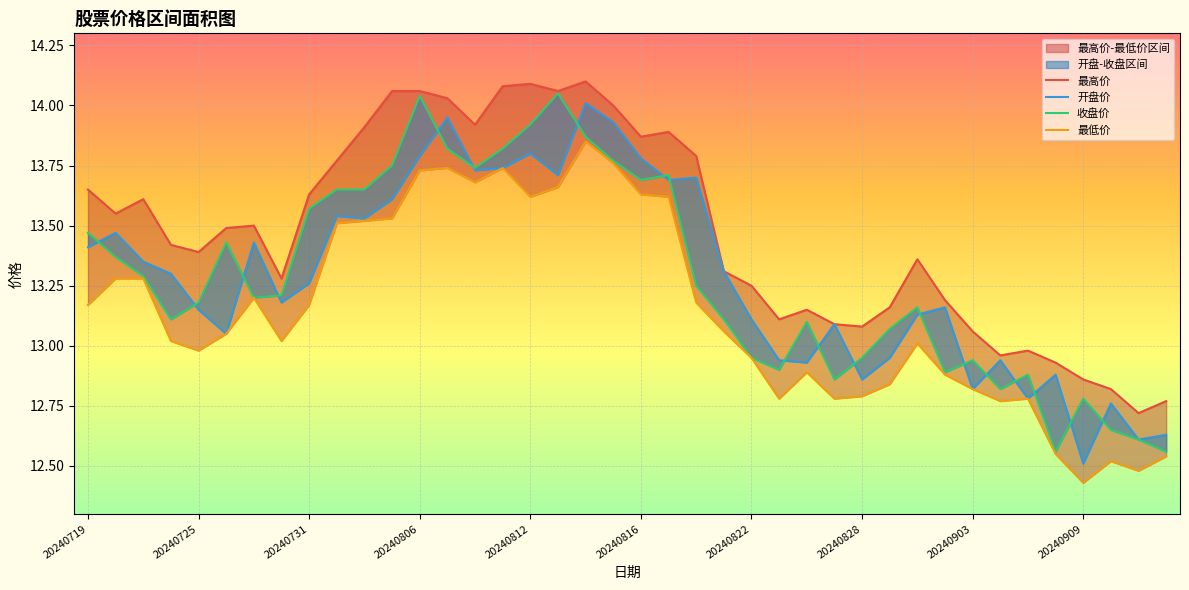

Rank the series by their maximum value, from highest to lowest.

最高价, 收盘价, 开盘价, 最低价